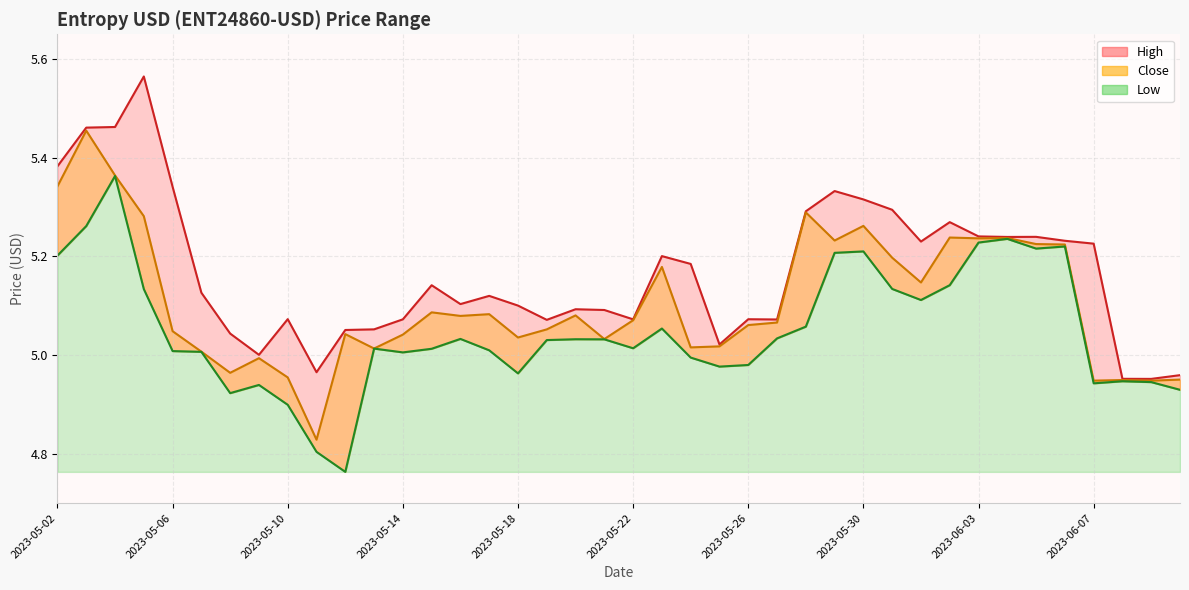

Between 2023-06-08 and 2023-05-23, which is larger?

2023-05-23